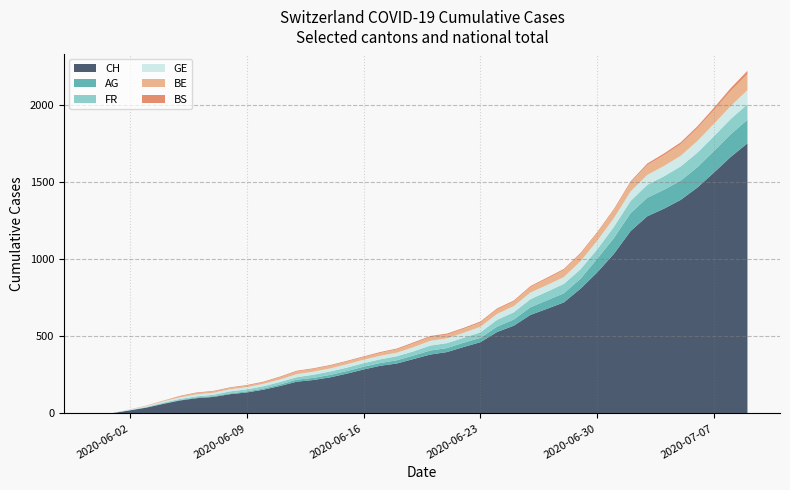

Reading left to right, list all the values displayed in this chart.

CH: 0	3	20	38	62	84	99	107	125	136	154	178	206	217	234	258	285	309	324	353	382	398	431	462	528	569	639	679	720	809	915	1035	1183	1279	1328	1385	1465	1563	1664	1752
AG: 0	0	0	1	3	3	5	5	5	7	7	10	13	14	16	17	18	18	21	23	26	26	28	28	35	40	50	55	59	65	88	103	116	120	123	125	132	140	147	153
FR: 0	0	2	3	5	7	7	9	13	13	15	16	16	20	22	22	23	24	26	27	32	32	32	36	44	47	52	56	61	61	61	72	79	84	87	92	94	96	99	100
GE: 0	0	4	6	8	10	13	13	14	14	16	16	20	20	20	22	22	23	23	27	31	31	32	36	38	40	43	43	44	52	56	57	62	64	67	69	76	80	84	92
BE: 0	0	1	2	4	6	8	8	8	9	9	14	17	17	17	17	17	18	21	24	24	24	25	27	29	29	35	41	46	47	49	52	57	64	70	75	83	89	98	104
BS: 0	0	0	1	1	4	4	4	4	5	5	5	5	5	5	5	5	6	6	7	7	7	7	7	7	7	7	7	7	7	7	7	8	10	11	12	12	15	18	21